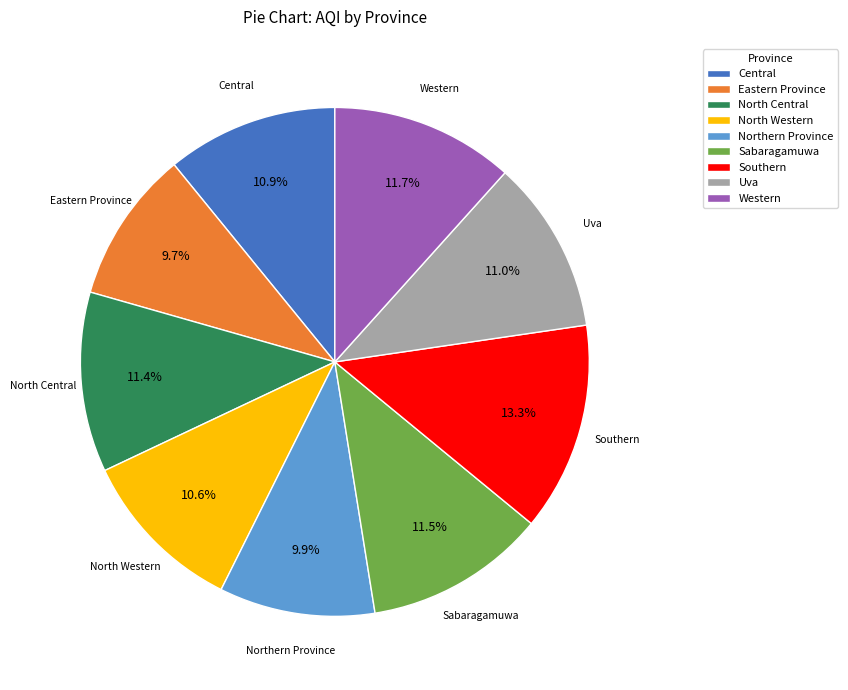

What is the ratio of the value at Eastern Province to the value at Western?

0.8